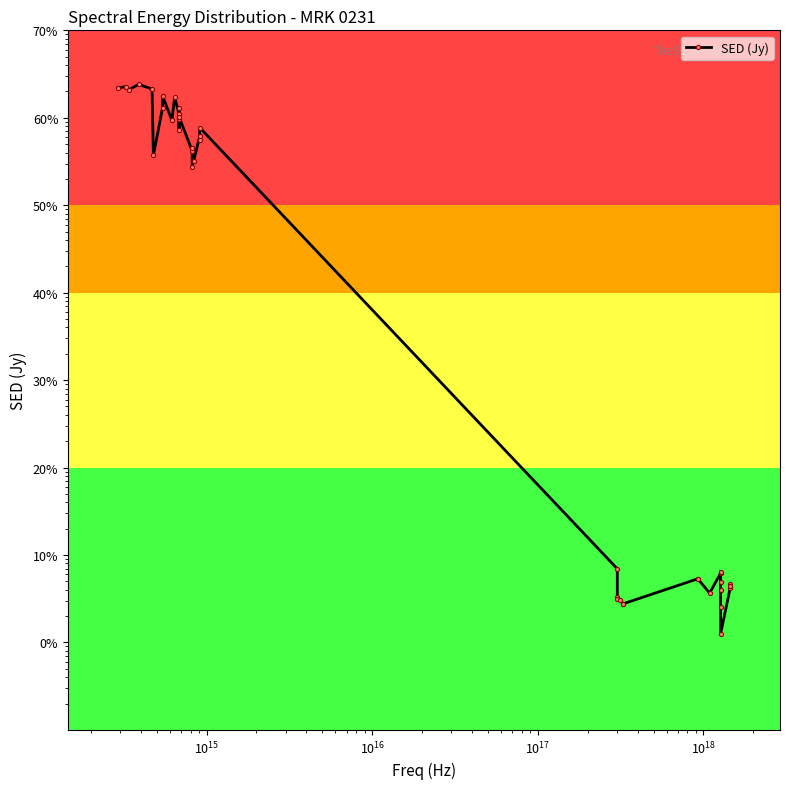

How many series are shown in this chart?

1